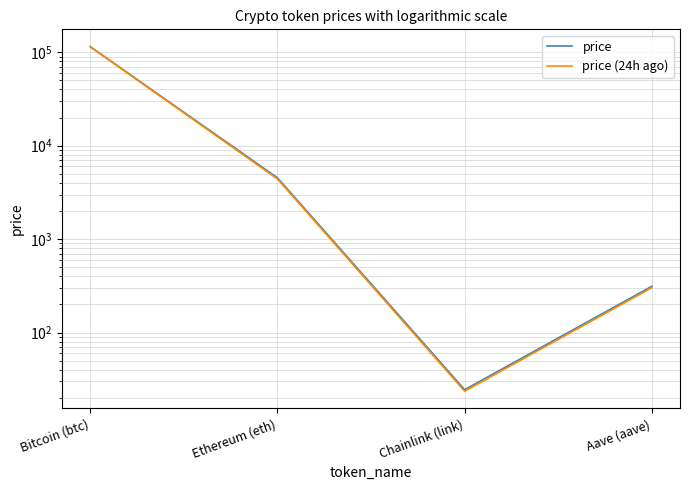

What is the spread (max minus min) of values at Ethereum (eth)?

129.6